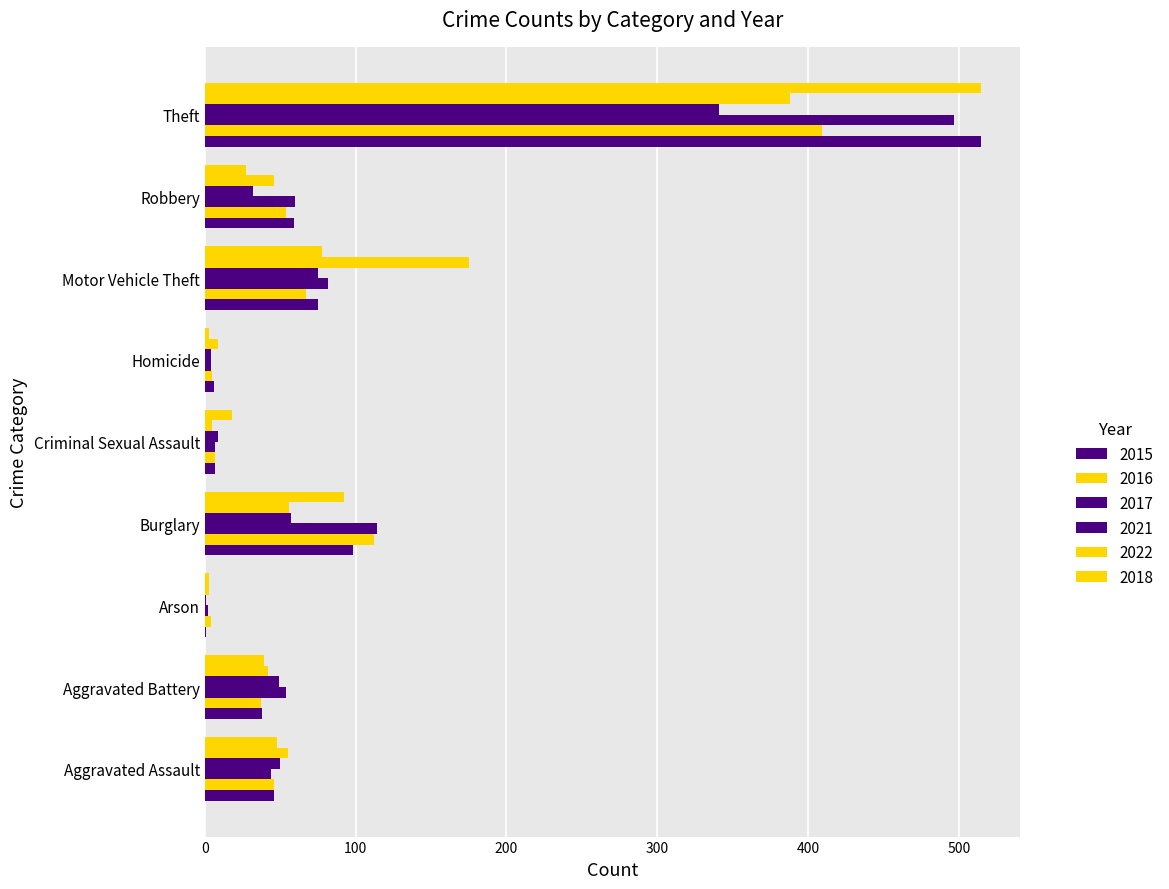

How many categories are shown in the chart?

9